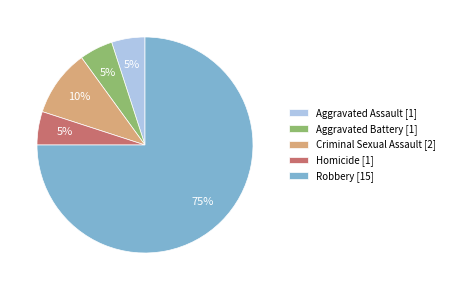

The Aggravated Assault slice represents 5% of the pie. True or false?

True